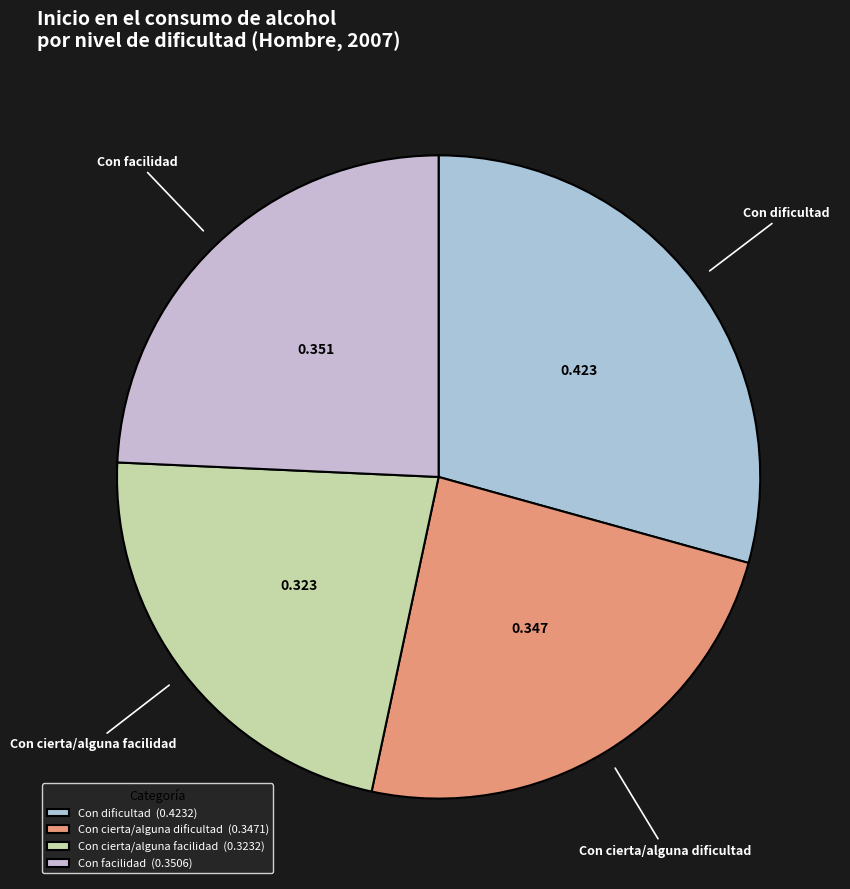

Do Con dificultad and Con cierta/alguna dificultad together represent more than half of the pie?

Yes